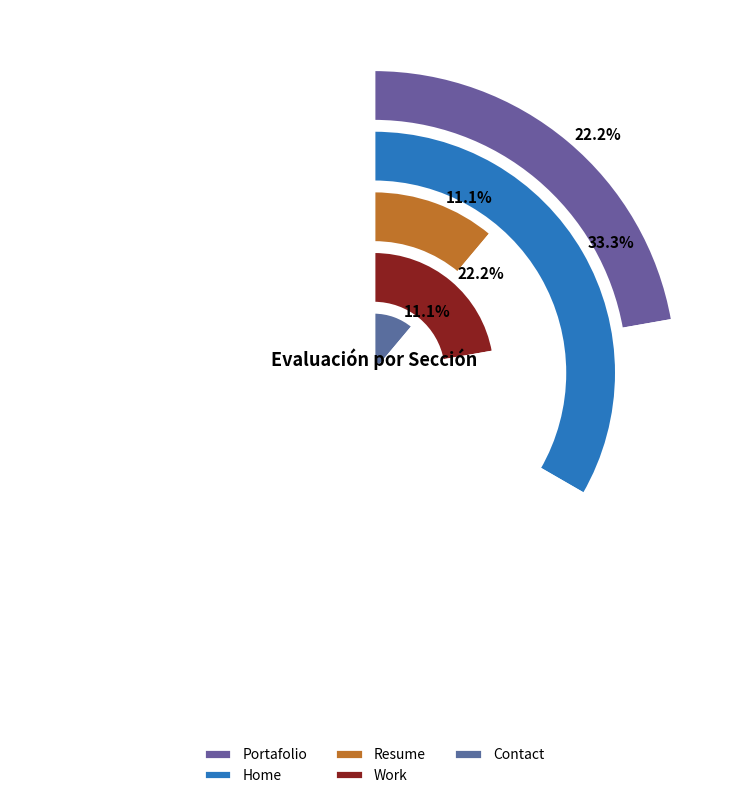

What percentage is the Work slice, to the nearest percent?

22%